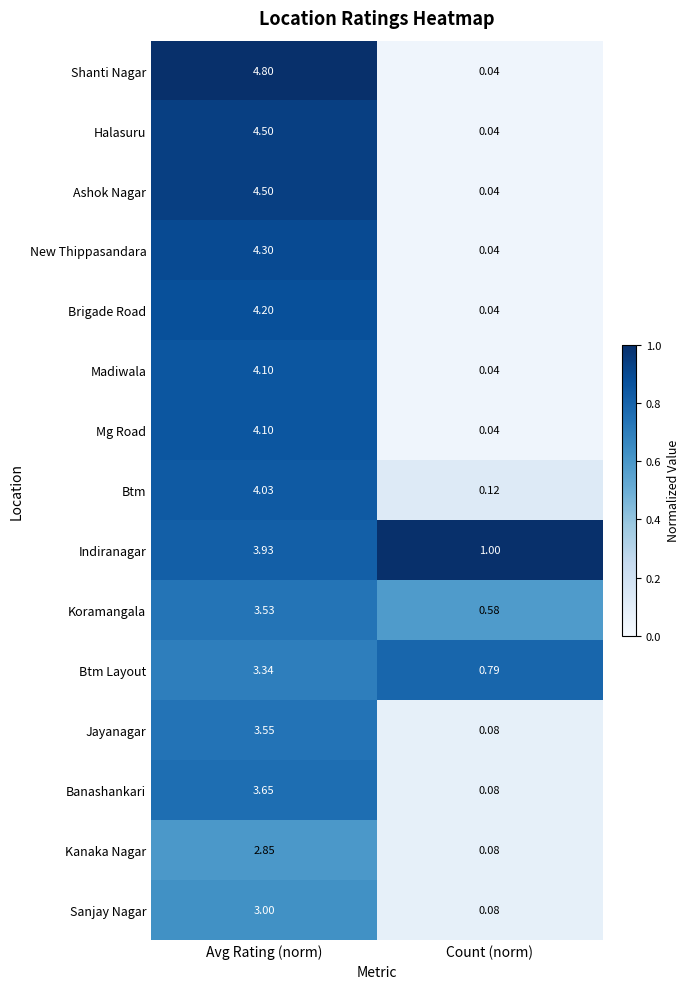

Which category has the lowest value in the Banashankari series?

Count (norm)